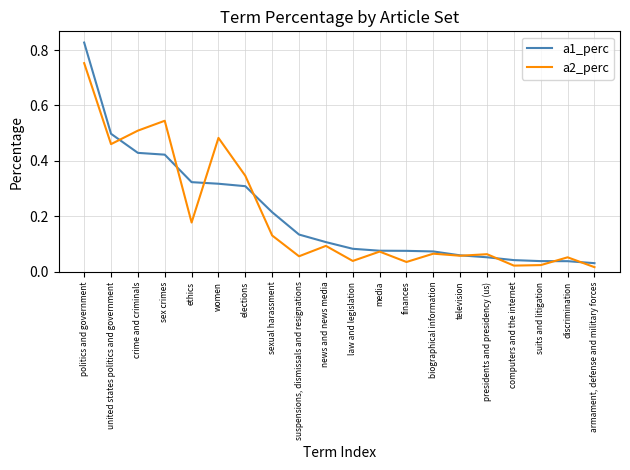

Where is the first local maximum for a2_perc?

sex crimes